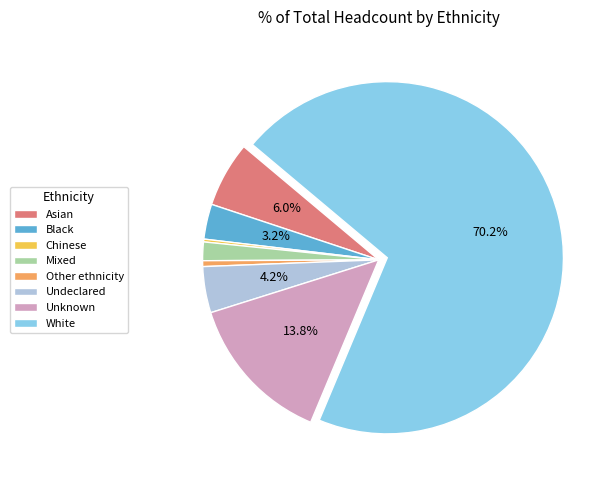

Is White the majority of the pie?

Yes